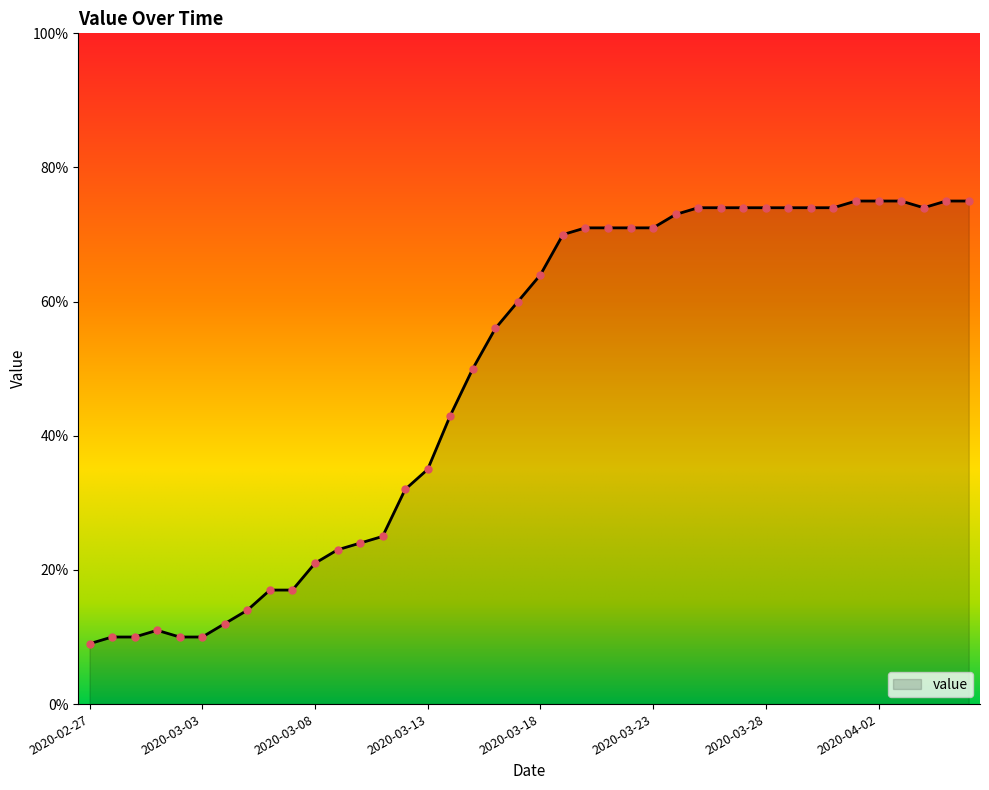

What is the smallest value displayed?

9